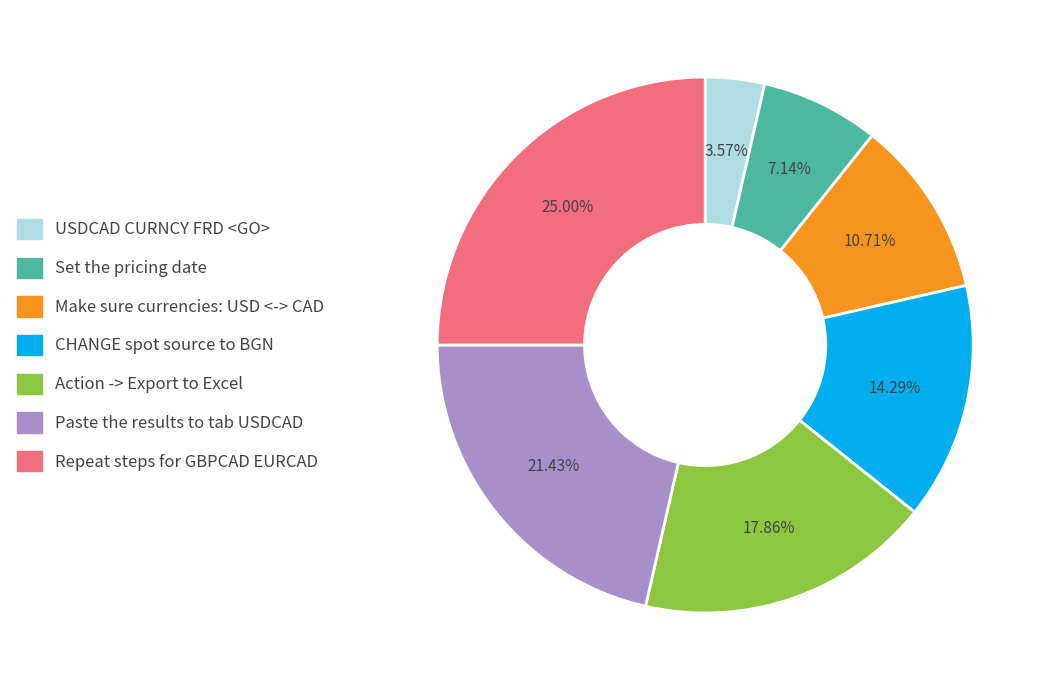

What is the ratio of the value at Repeat steps for GBPCAD EURCAD to the value at Paste the results to tab USDCAD?

1.2